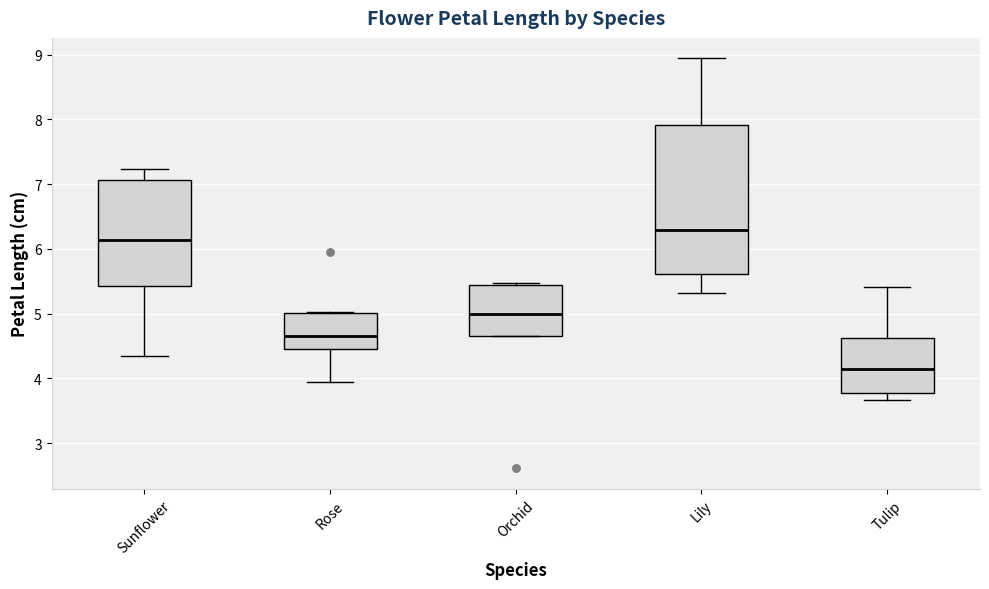

Reading left to right, transcribe this box plot: for each box, give where its median line is, the range the box spans, and where its two whiskers end, as read against the y-axis. The values are not printed on the chart, so give them approximately, as read against the axis.

Sunflower: median 6.1, box 5.4 to 7.1, whiskers 4.3 to 7.2
Rose: median 4.7, box 4.5 to 5.0, whiskers 4.0 to 5.0
Orchid: median 5.0, box 4.7 to 5.4, whiskers 4.7 to 5.5
Lily: median 6.3, box 5.6 to 7.9, whiskers 5.3 to 8.9
Tulip: median 4.1, box 3.8 to 4.6, whiskers 3.7 to 5.4